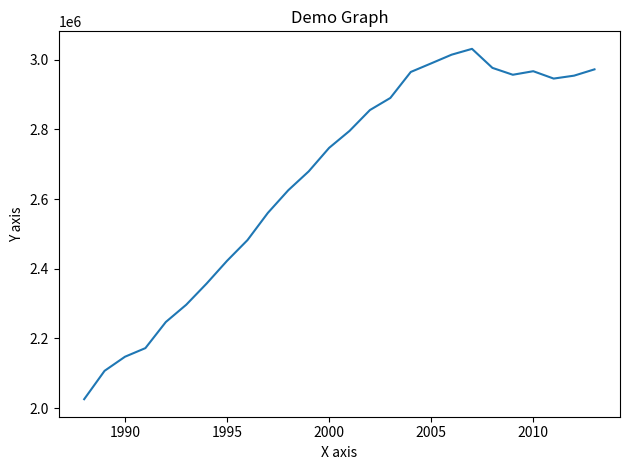

What is the difference between the maximum and minimum values?

1005538